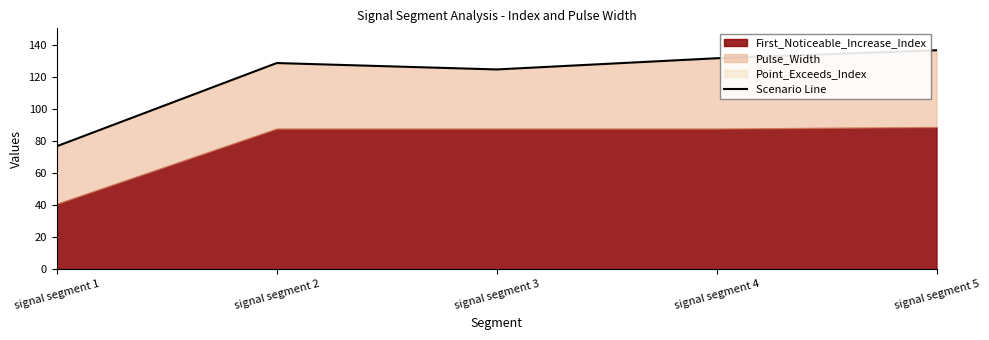

Which category has the lowest value across all series?

signal segment 1